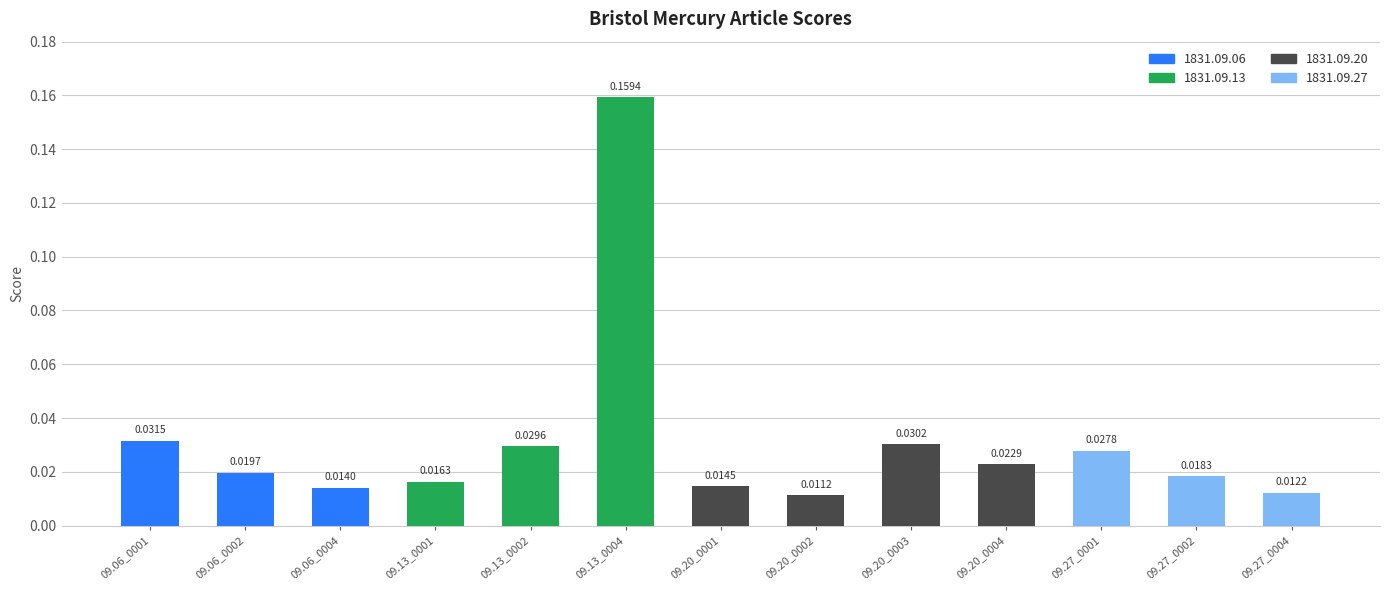

What is the sum of all values?

0.4